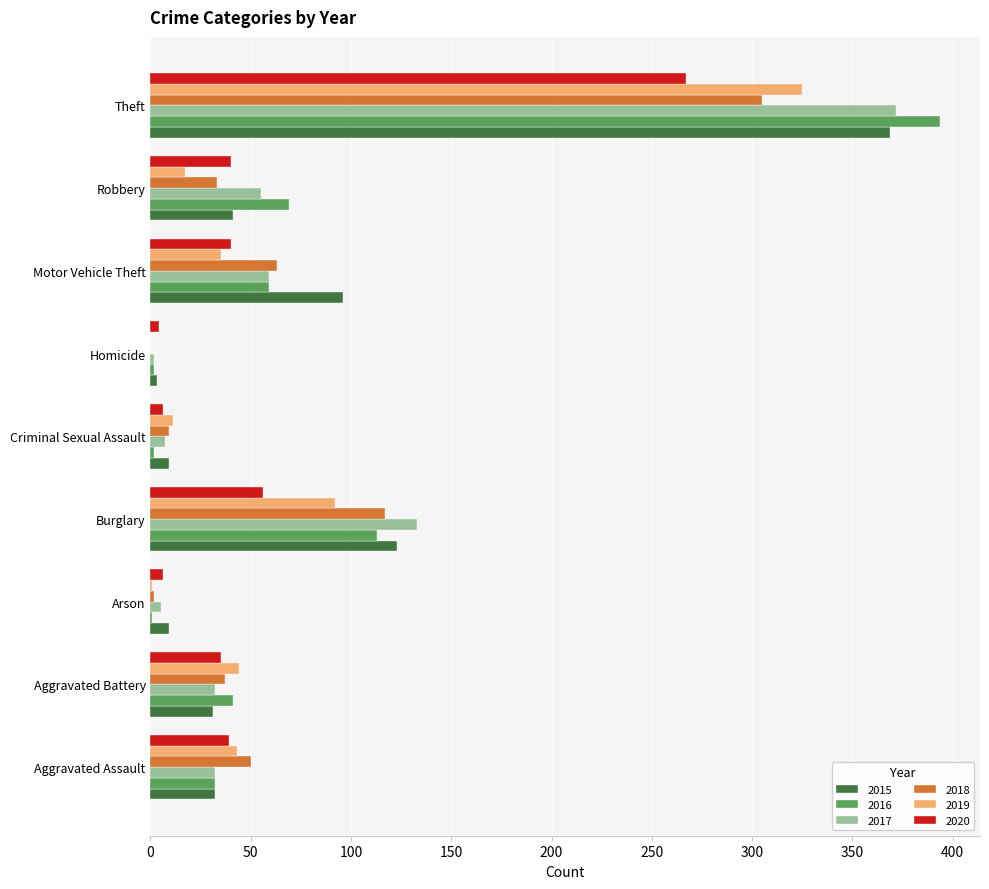

Which category has the highest value in the 2020 series?

Theft